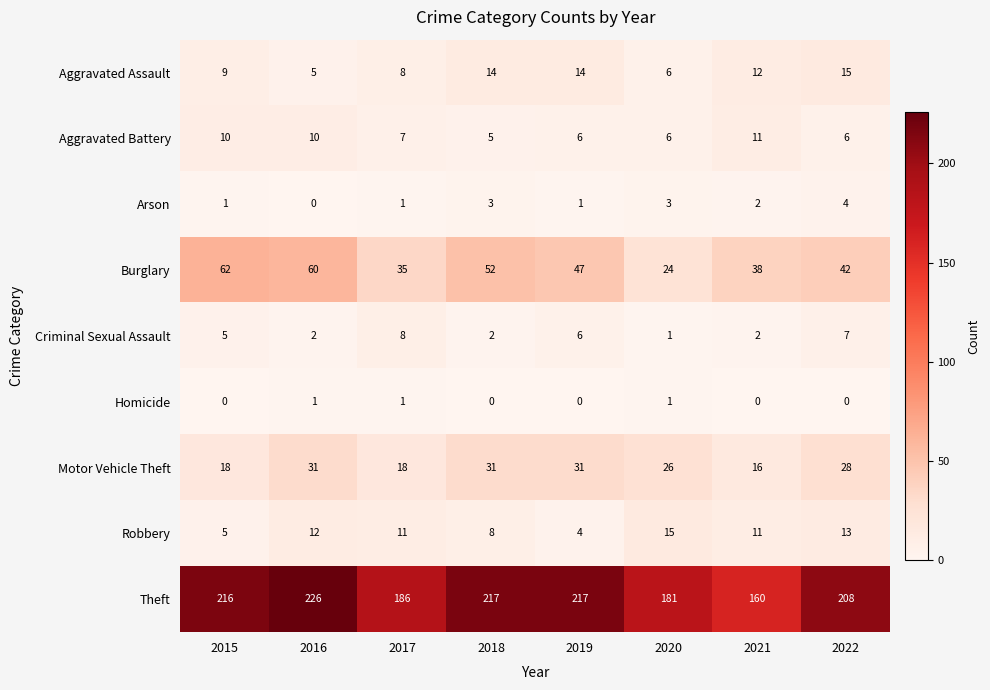

What is the difference between the Robbery values at 2015 and 2018?

3